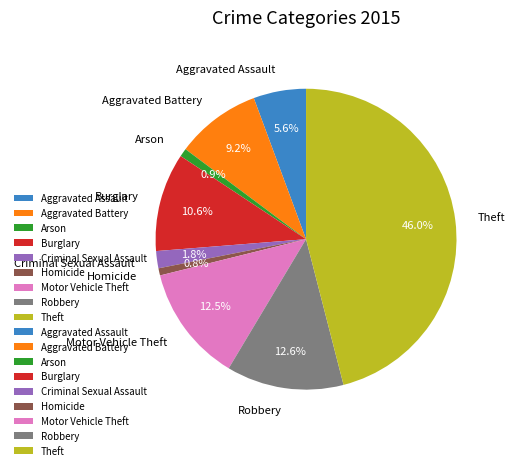

How many segments does this pie chart have?

9